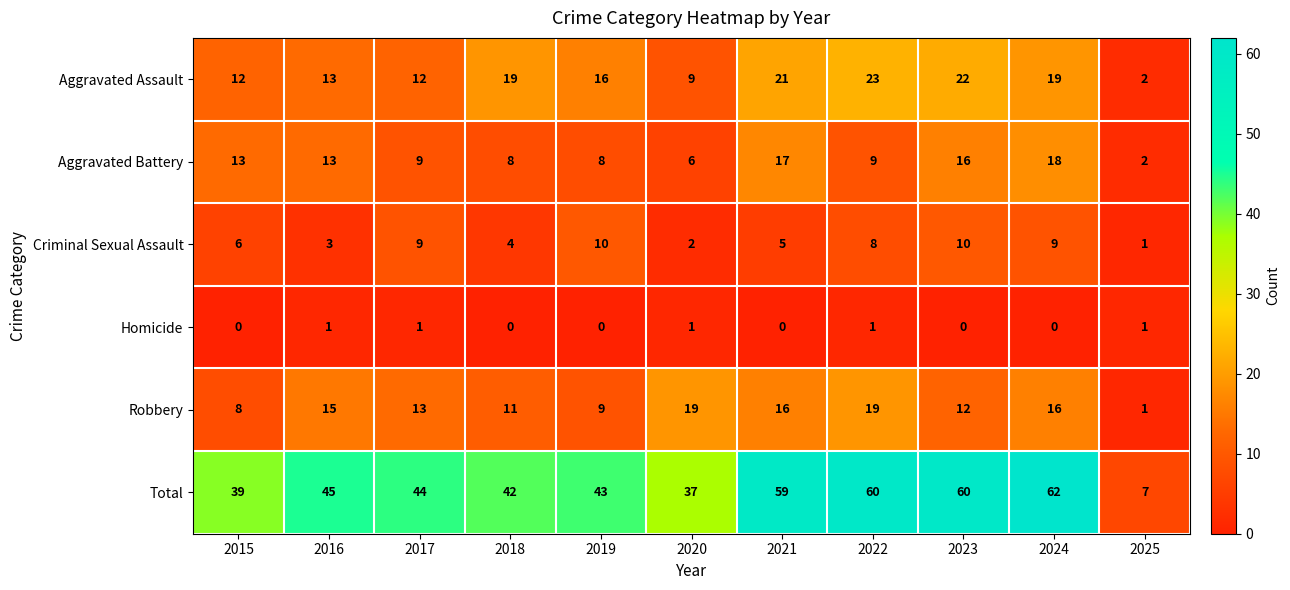

Count the Homicide values in the range 0 to 1.

11